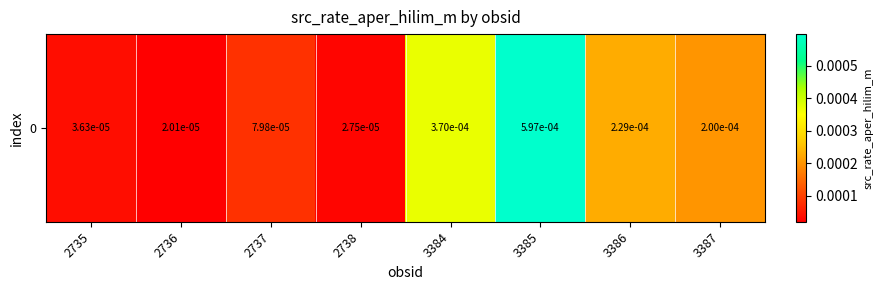

True or false: the data shows 0.0 at 3384.

False